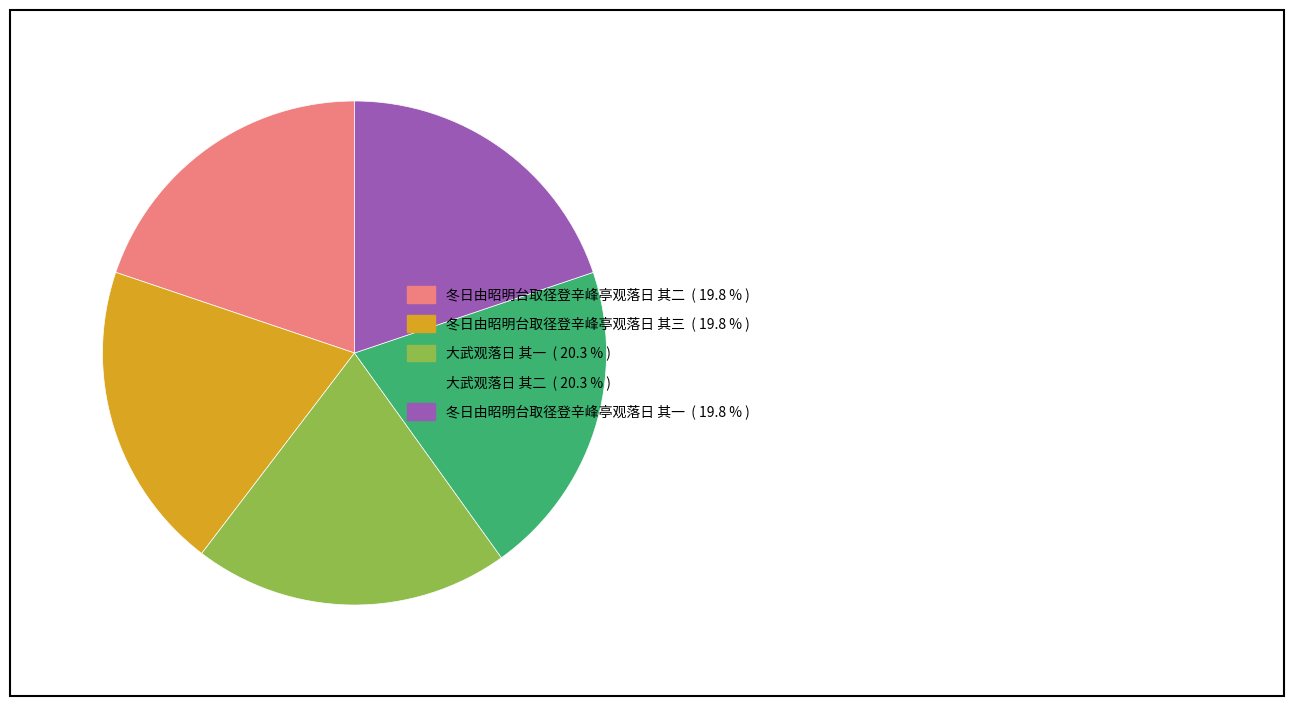

Do 冬日由昭明台取径登辛峰亭观落日 其三 and 冬日由昭明台取径登辛峰亭观落日 其一 together represent more than half of the pie?

No